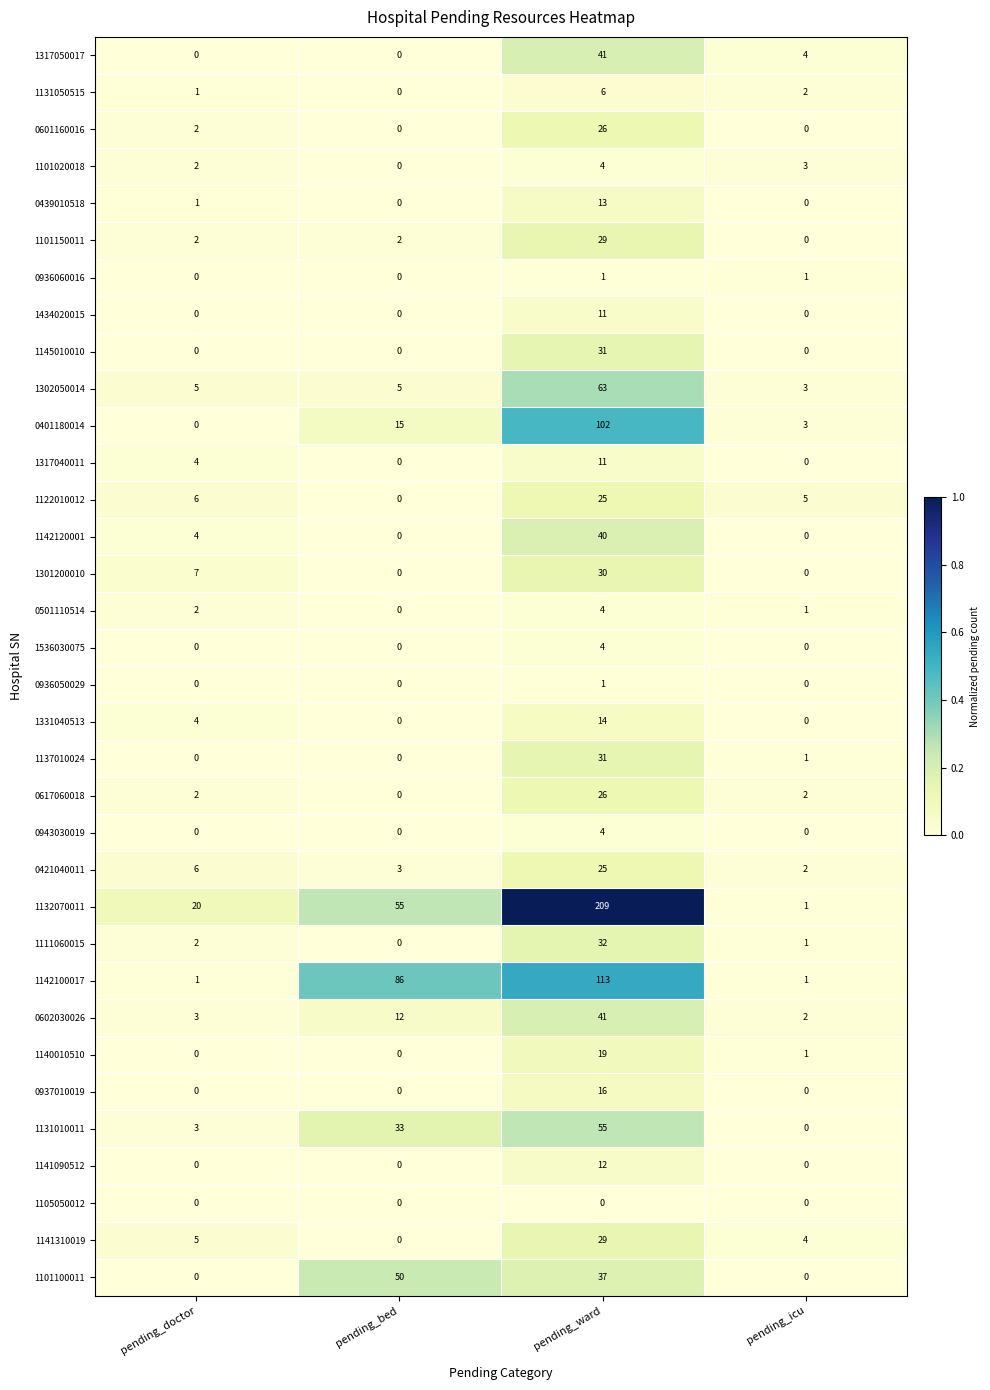

Where is 0421040011 nearest to the value 13?

pending_doctor